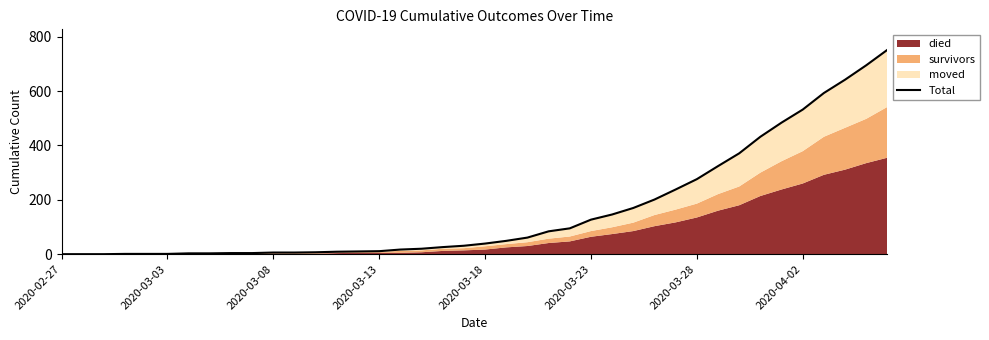

At which label does the data first exceed 39?

21